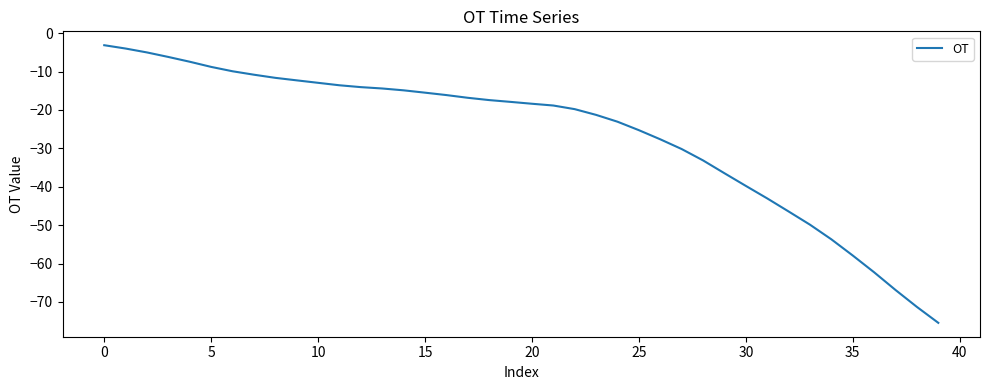

How many lines are shown in the chart?

1